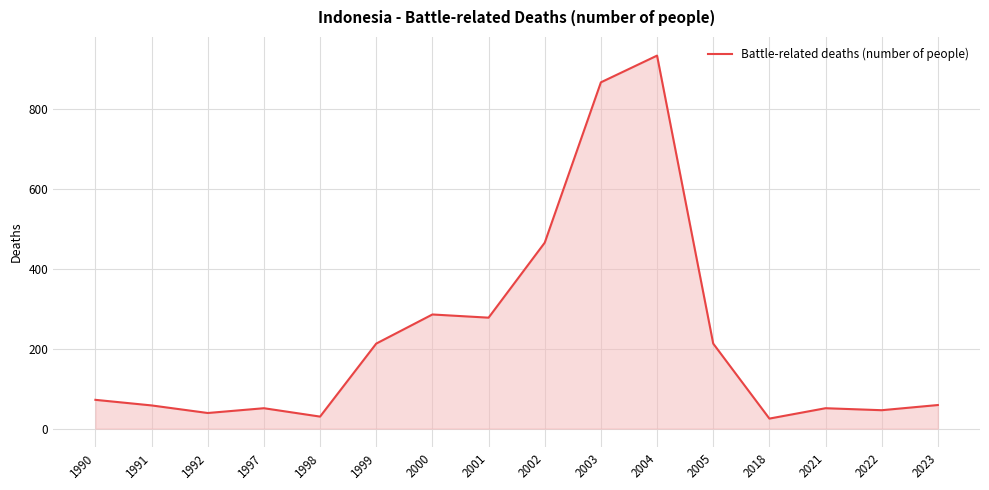

Read the value at 2004.

935